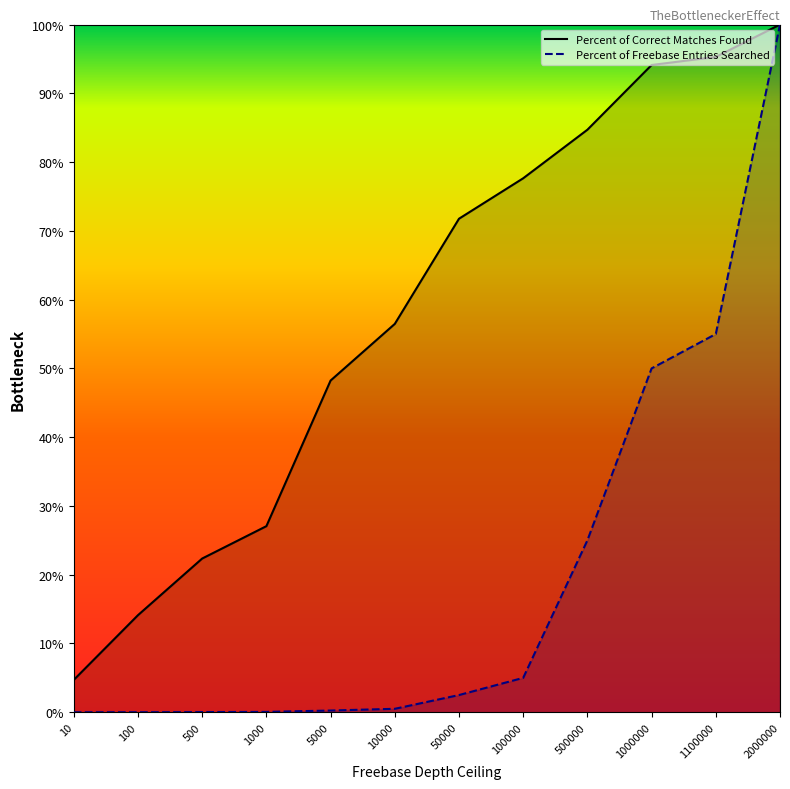

How many series are shown in this chart?

2